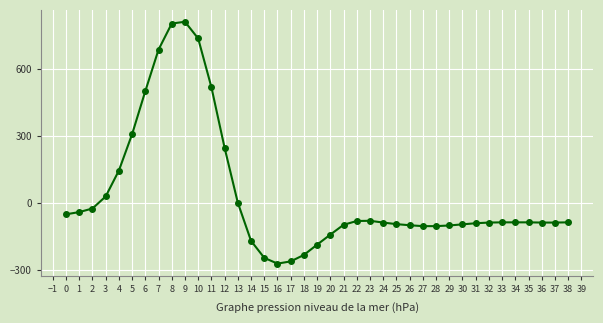

Which category has the lowest value across all series?

16